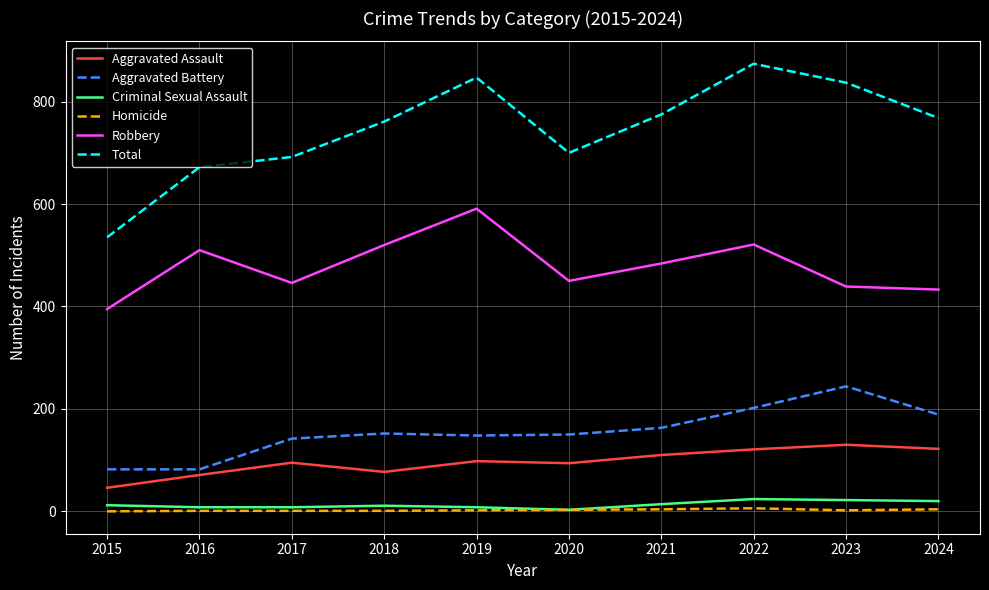

Which series has the largest total across all categories?

Total